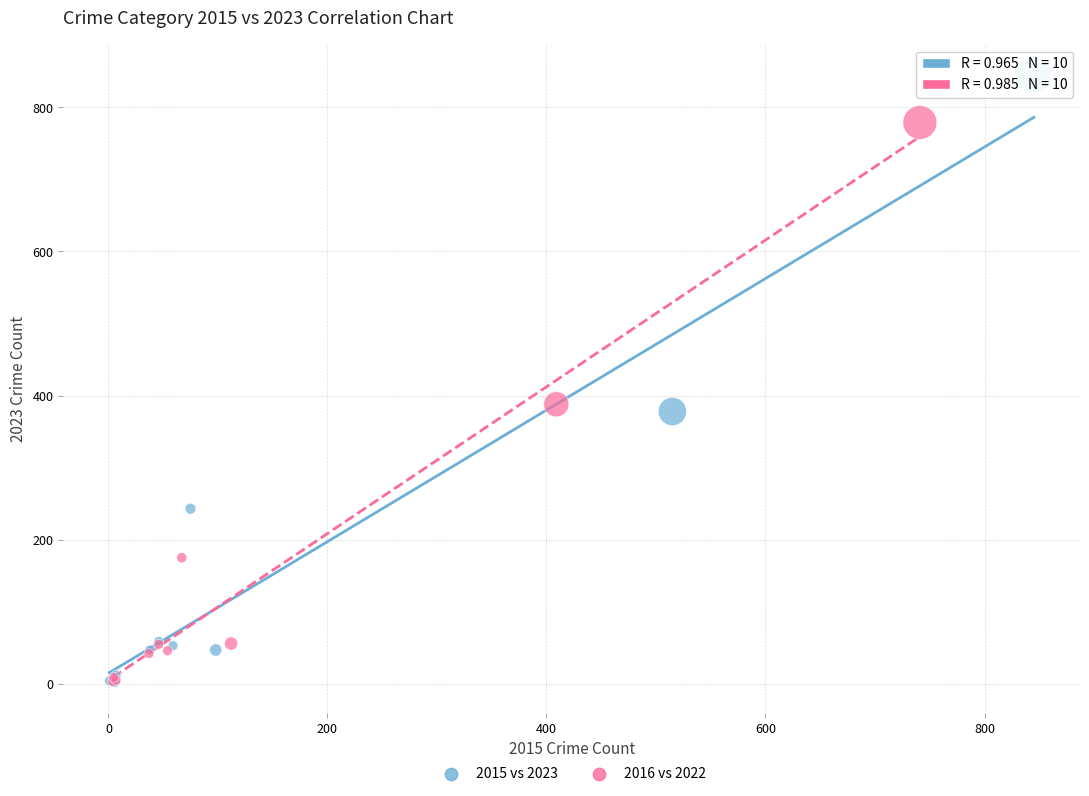

Which series contains the highest Y value?

2015 vs 2023